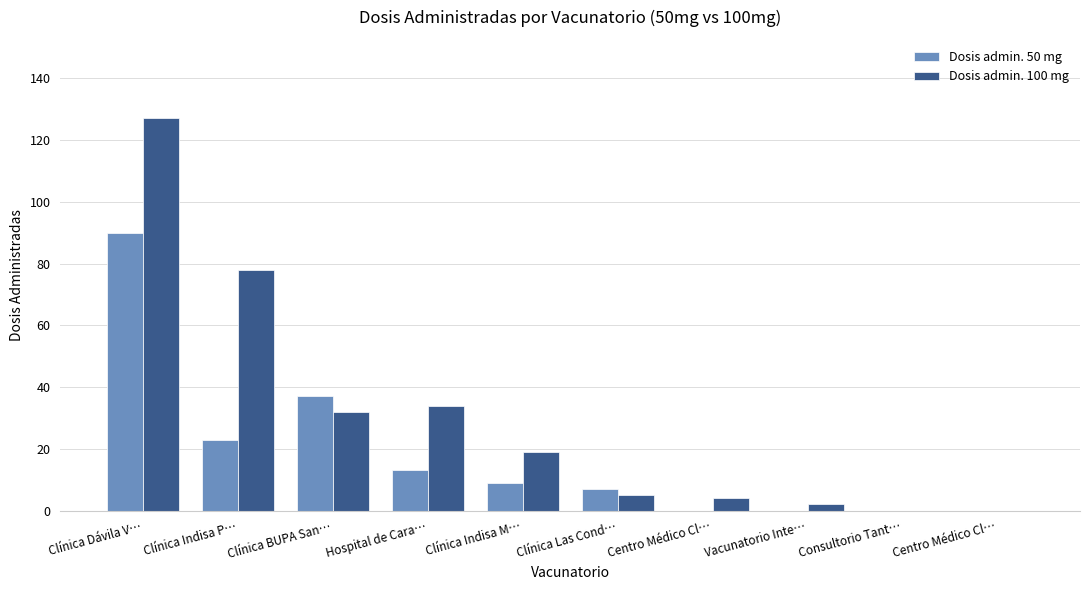

Rank the series at Clínica Las Cond… from lowest to highest value.

Dosis admin. 100 mg, Dosis admin. 50 mg